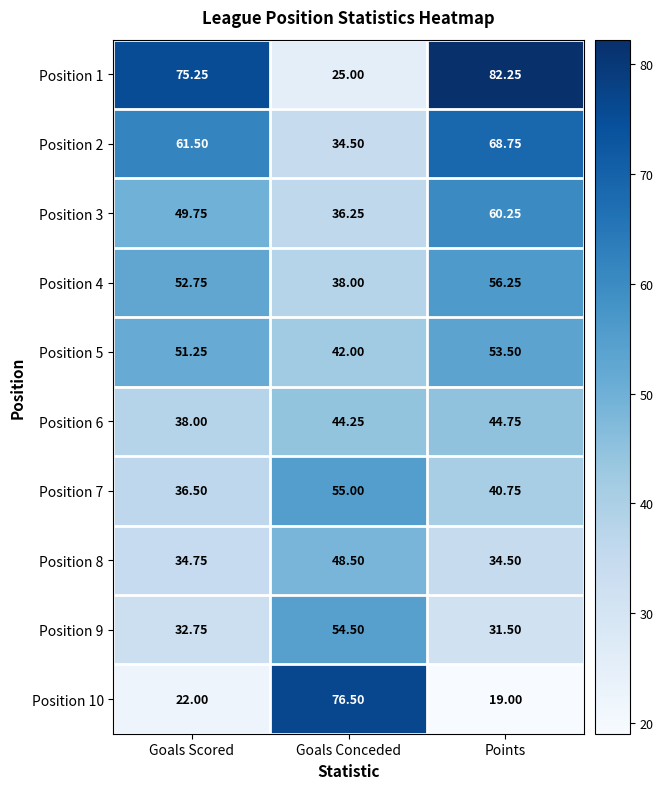

Which category has the highest value across all series?

Points